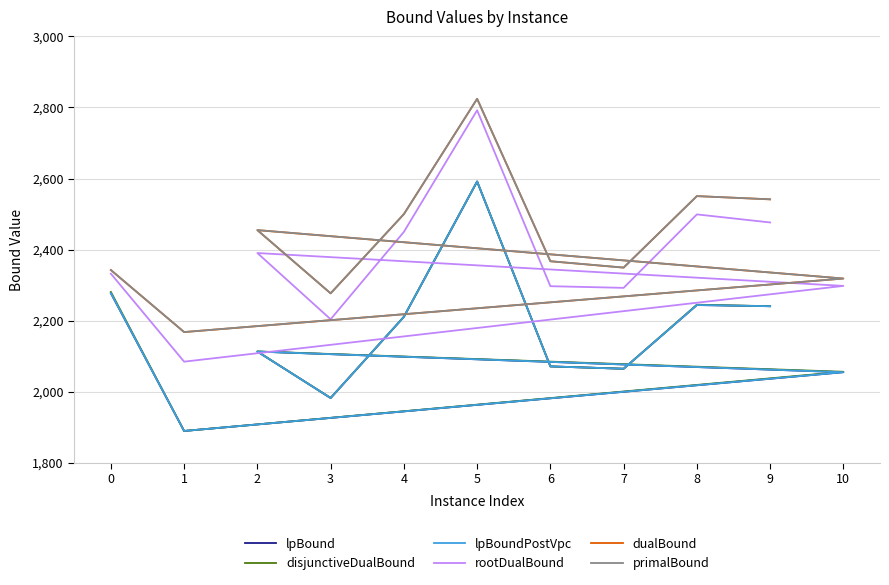

True or false: rootDualBound and lpBound intersect in this chart.

False